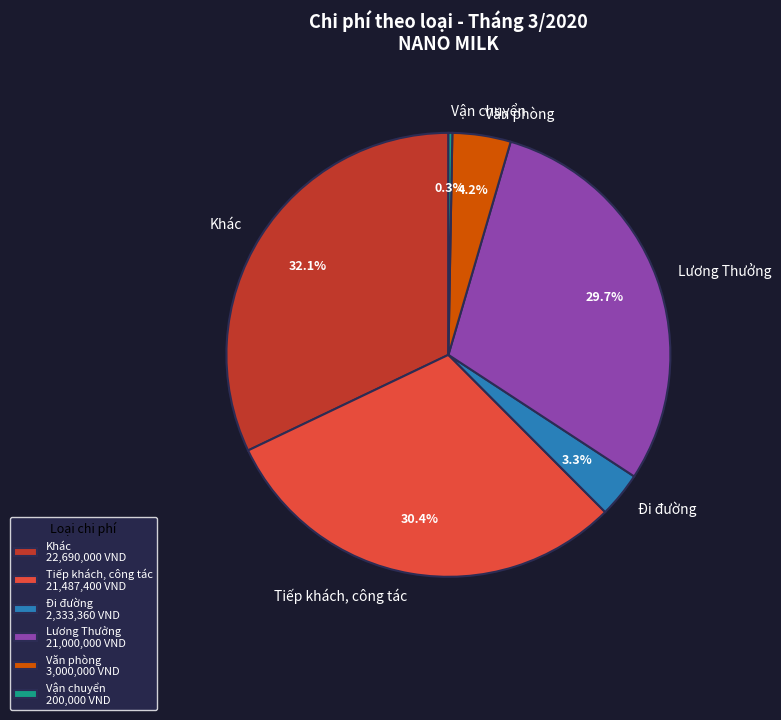

To the nearest percent, what is the average slice percentage?

17%